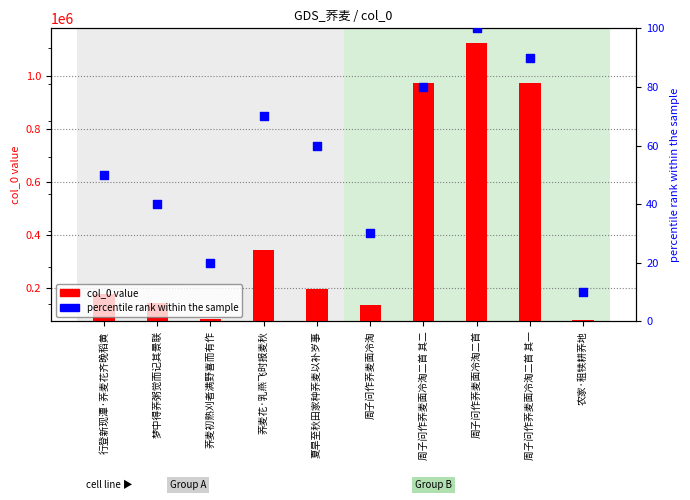

At which category is the sum across all series the highest?

周子问作荞麦面冷淘二首